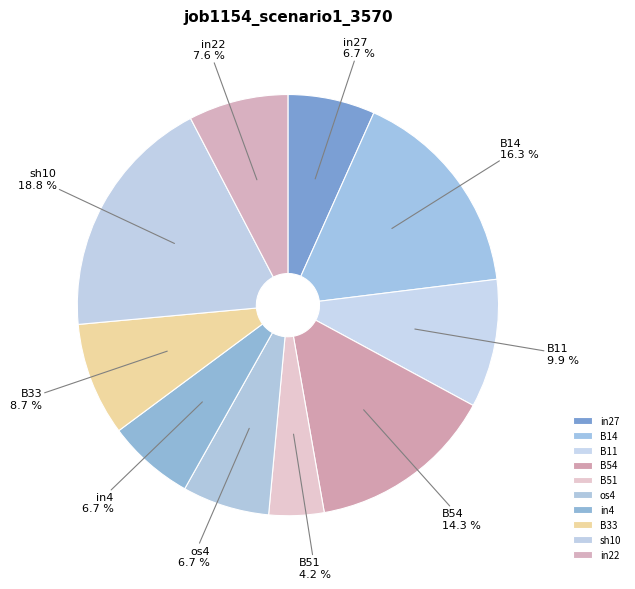

How many segments does this pie chart have?

10